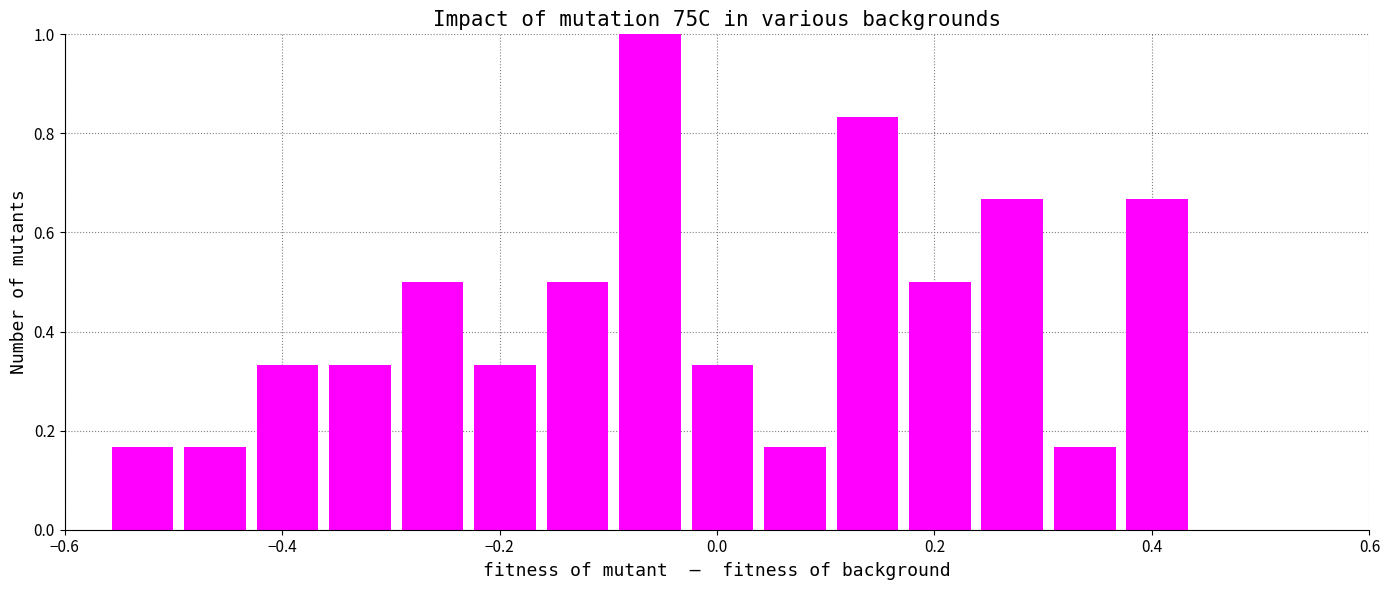

Around what value on the x-axis is the tallest bar? Give the approximate position of its centre, as read against the axis.

-0.06